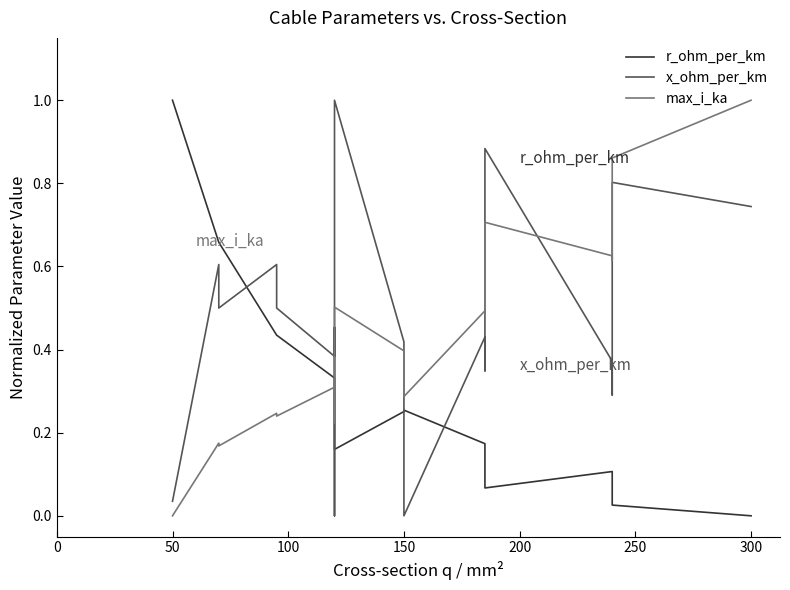

Is the value of r_ohm_per_km at 300 greater than the value of x_ohm_per_km at 250?

No